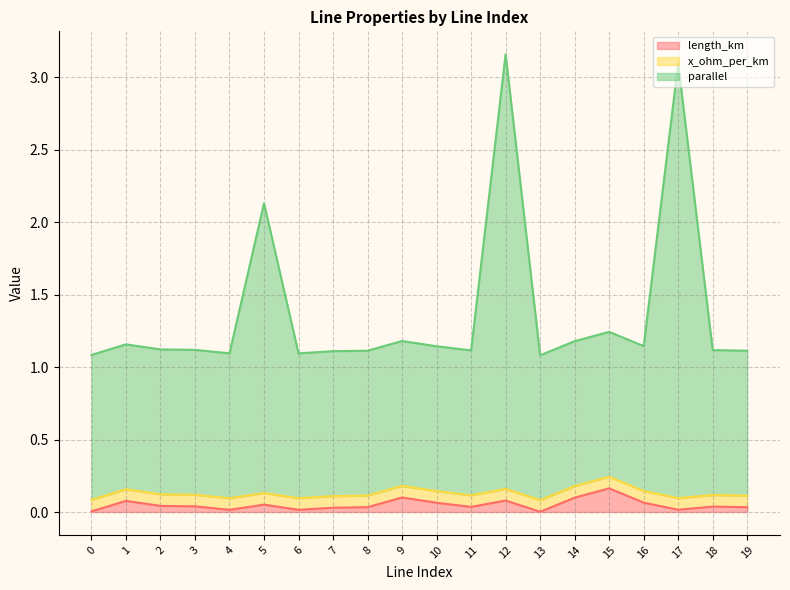

The length_km series shows 0.1 at 9. True or false?

True